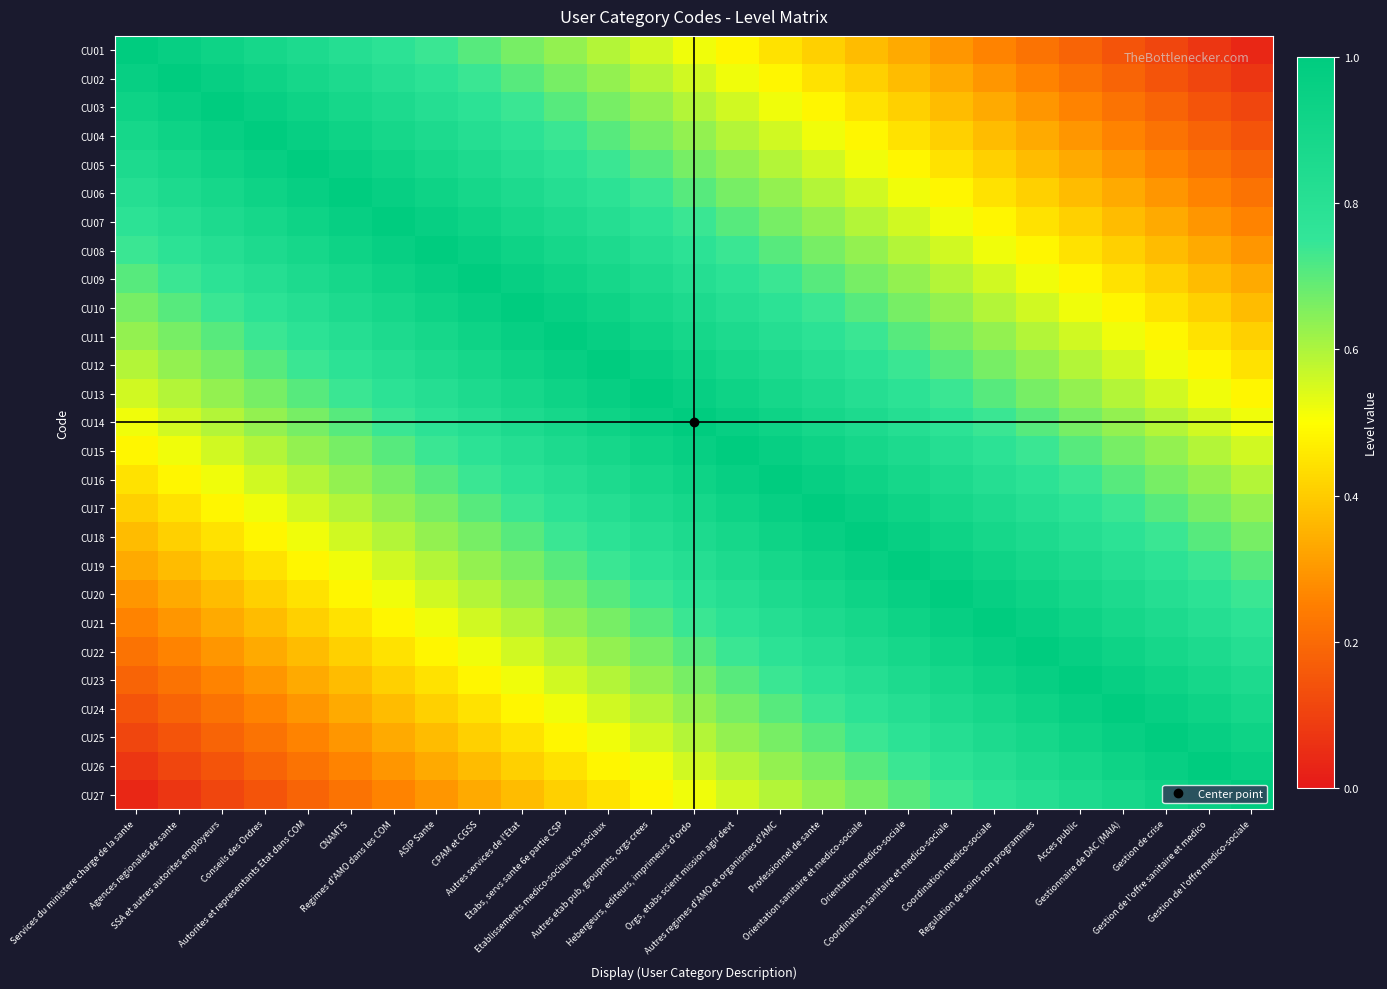

At Orgs, etabs scient mission agir devt, list the series in order from smallest to largest.

CU01, CU02, CU03, CU27, CU04, CU26, CU05, CU25, CU06, CU24, CU07, CU23, CU08, CU22, CU09, CU21, CU10, CU20, CU11, CU19, CU12, CU18, CU13, CU17, CU14, CU16, CU15